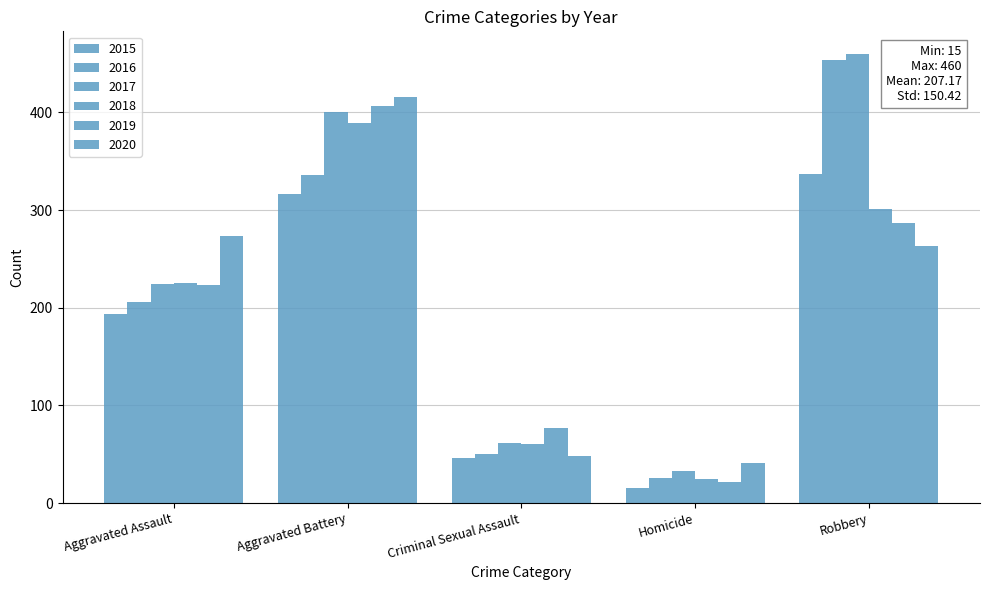

How many series are shown in this chart?

6